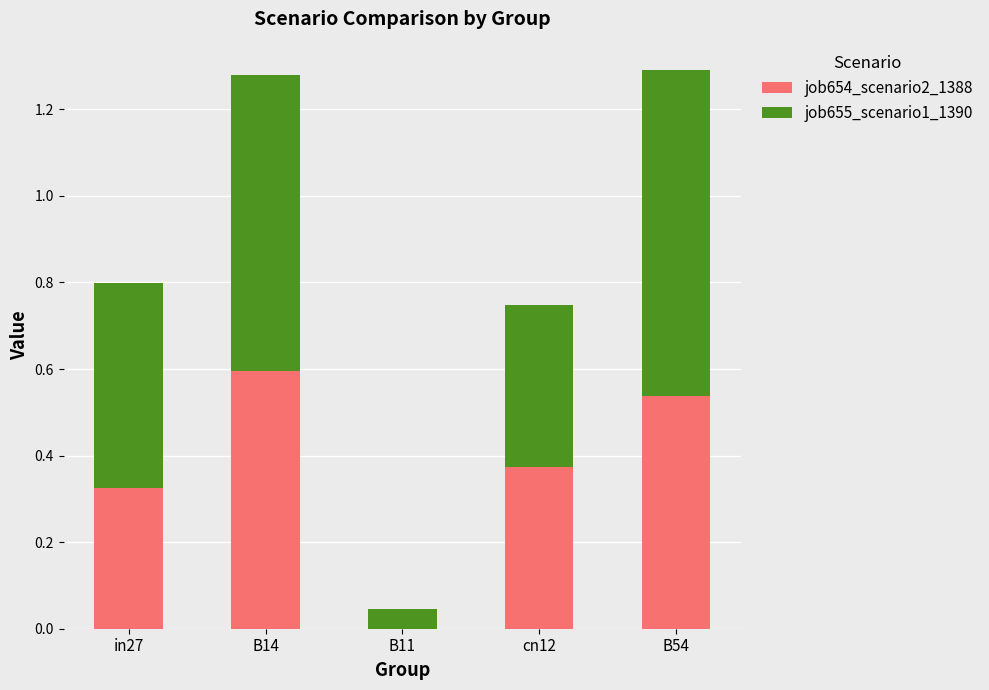

What is the highest value of the job654_scenario2_1388 series?

0.6